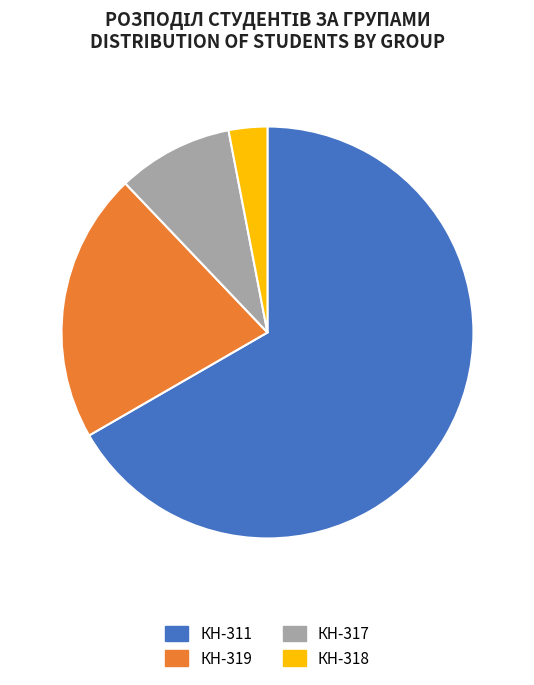

Which has a higher value, КН-319 or КН-311?

КН-311